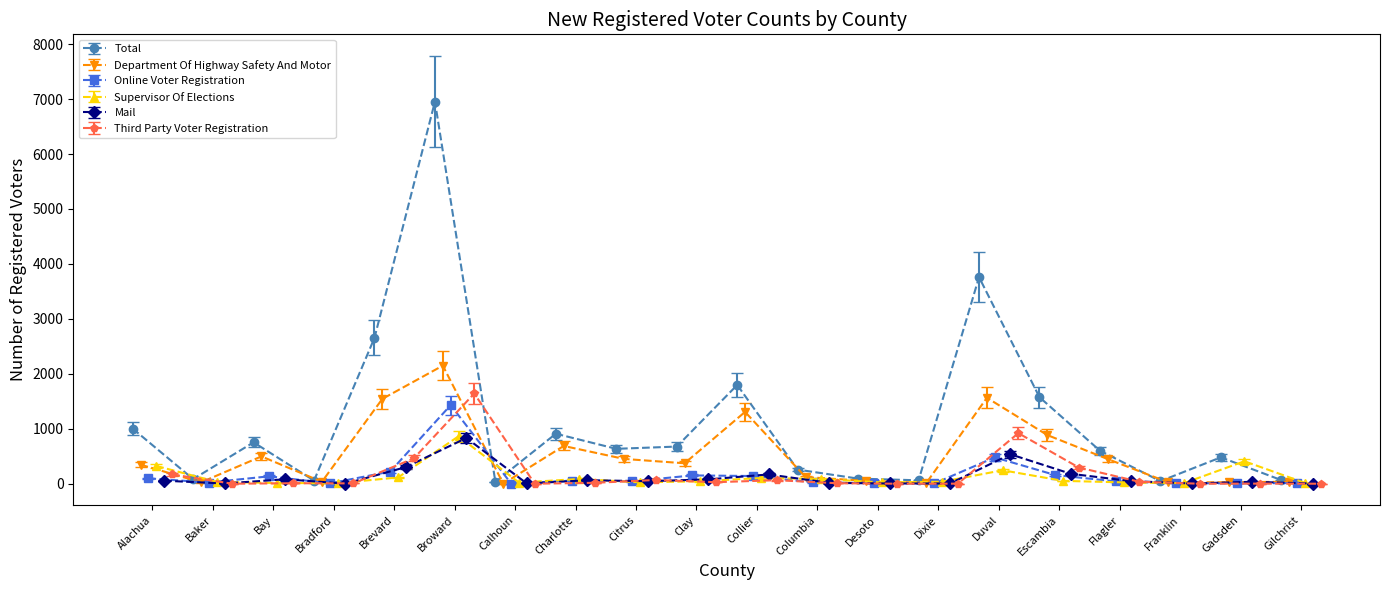

At how many categories does at least one series exceed 1207?

5